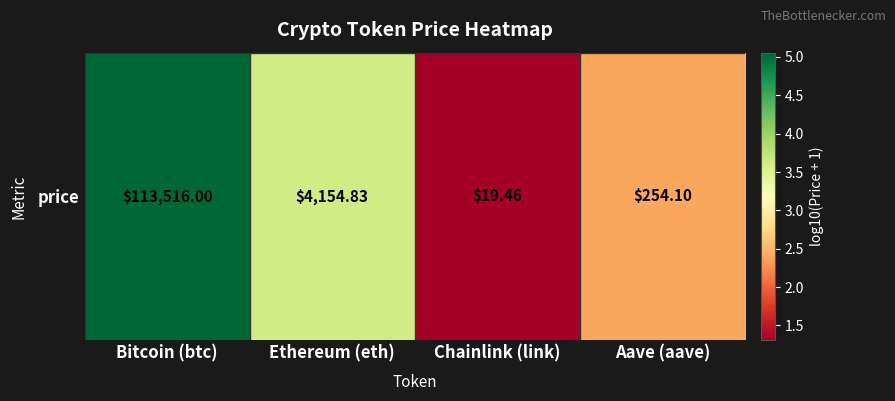

Read the value at Bitcoin (btc).

5.1